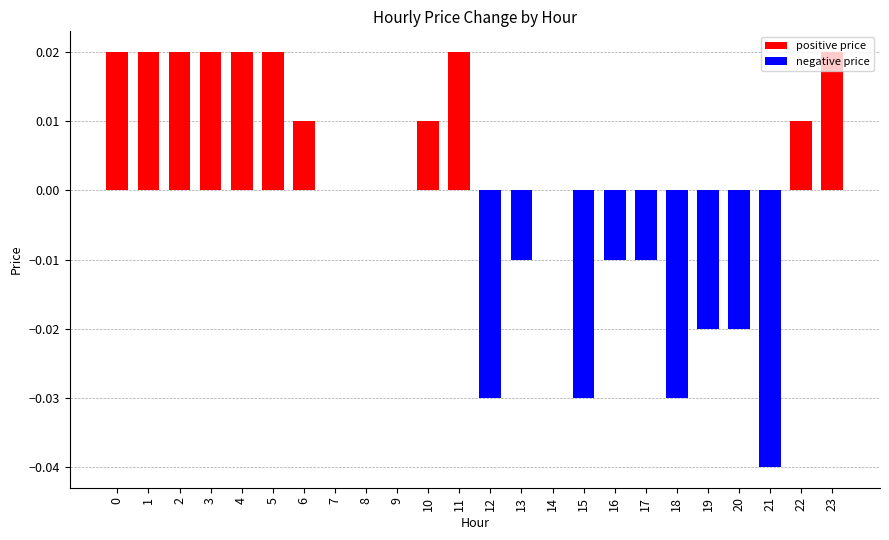

Between 21 and 20, which is larger?

20